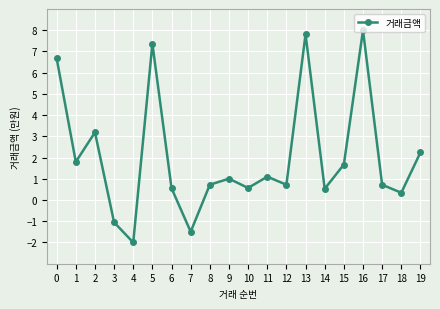

Is this an area chart (filled region under the line)?

No